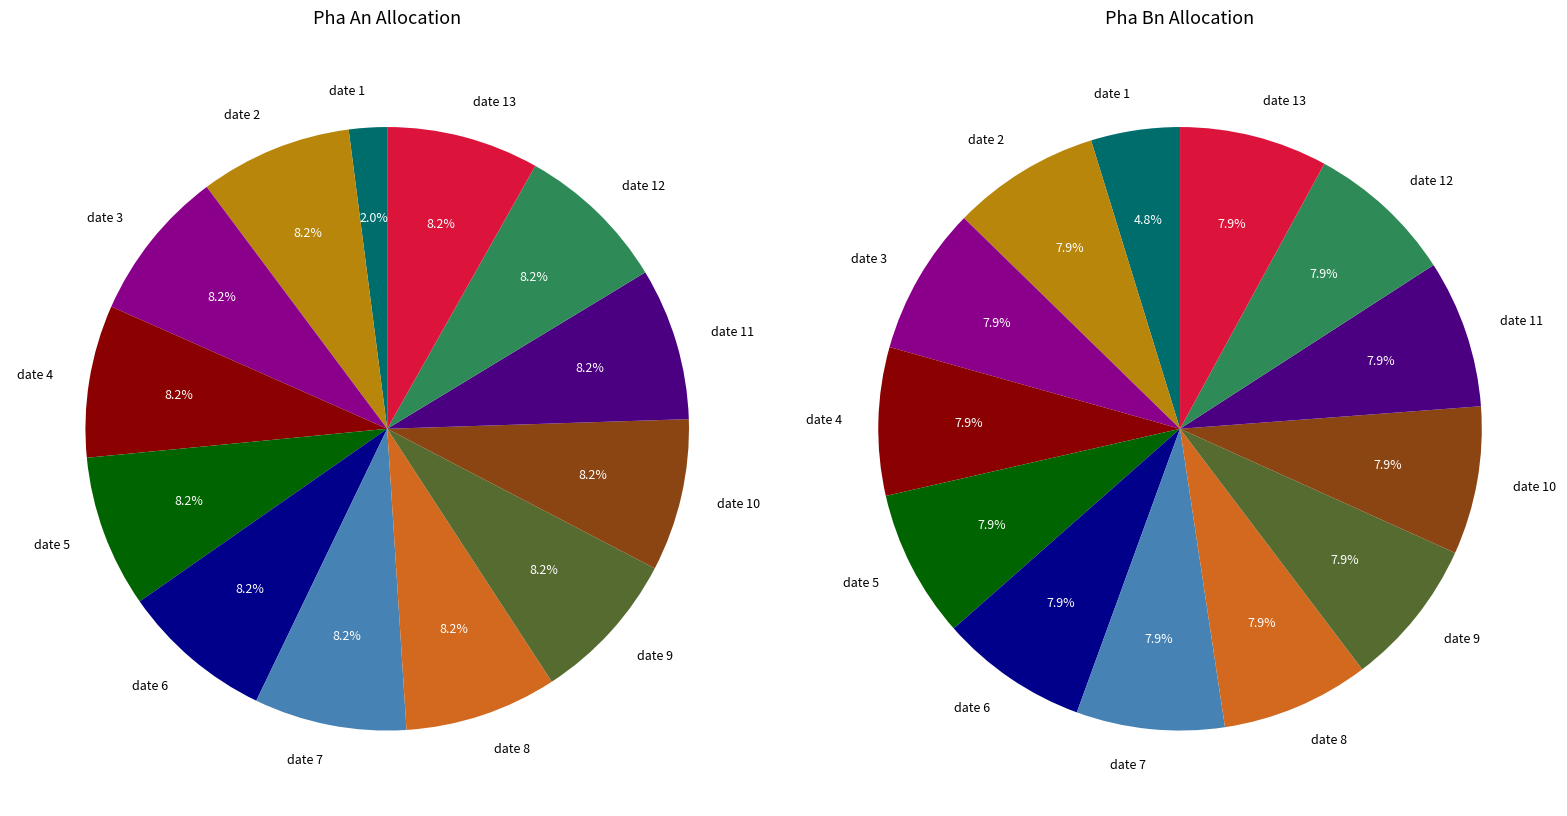

Between date 9 and date 12, which is larger?

date 9